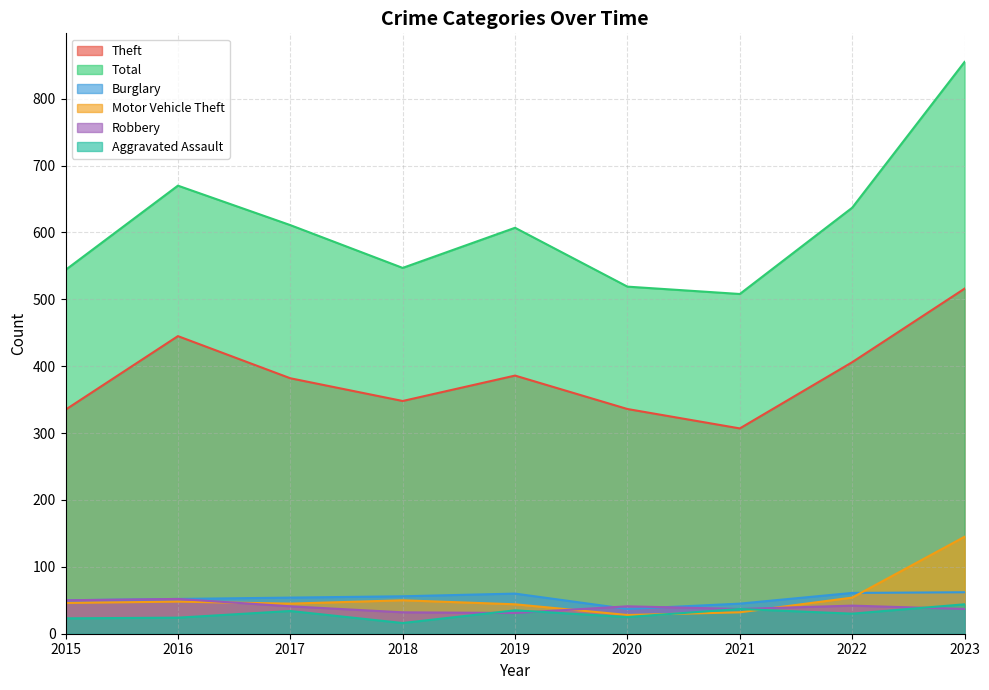

What is the maximum value shown in the chart?

855